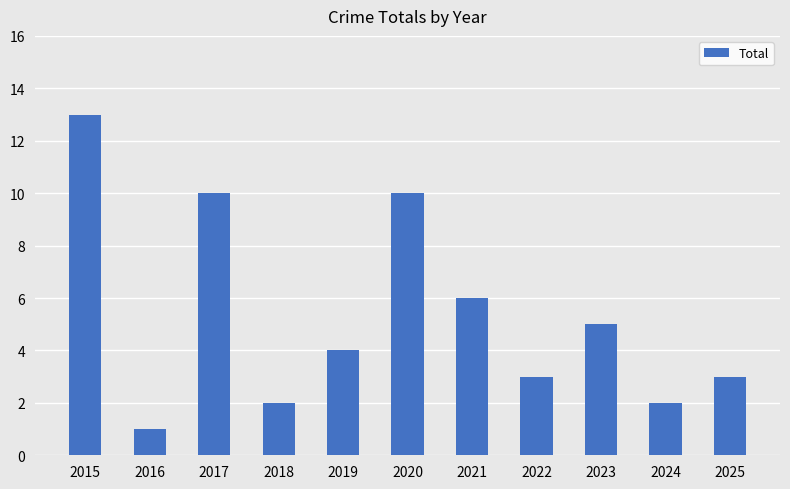

Reading left to right, list all the values displayed in this chart.

2015=13	2016=1	2017=10	2018=2	2019=4	2020=10	2021=6	2022=3	2023=5	2024=2	2025=3